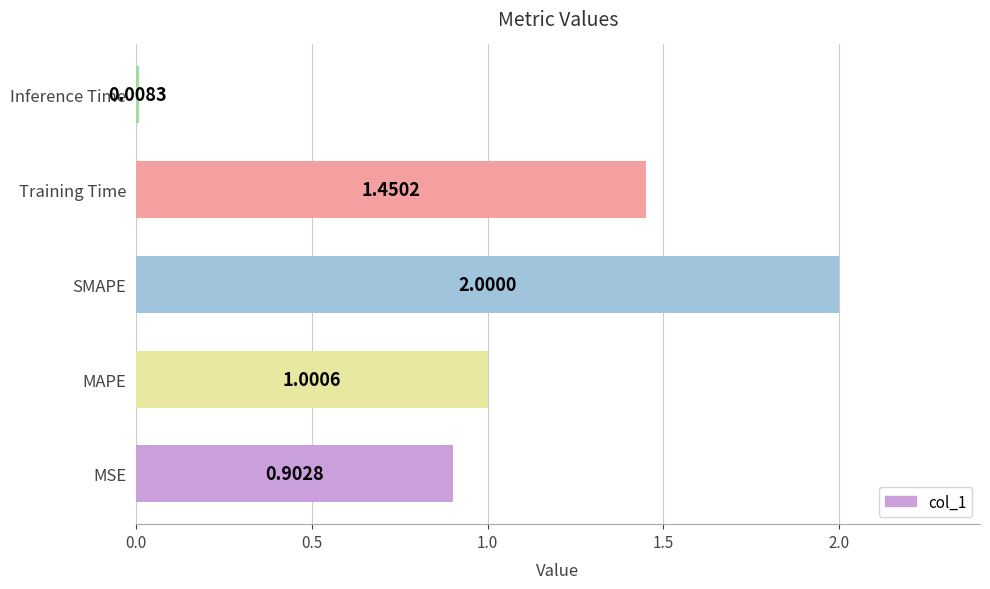

Rank the categories by value from lowest to highest.

Inference Time, MSE, MAPE, Training Time, SMAPE